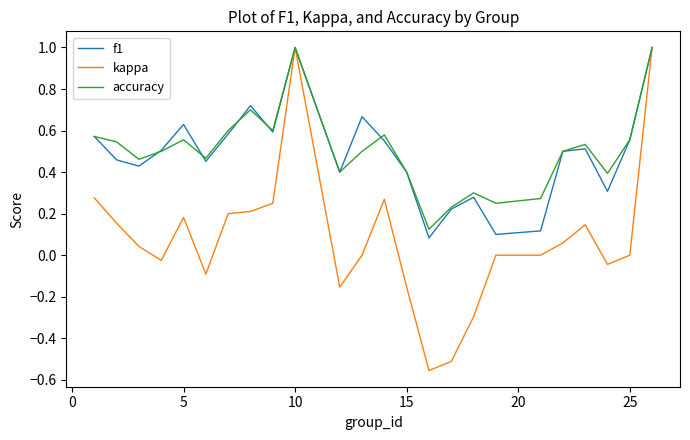

Which series has the largest range (max minus min)?

kappa